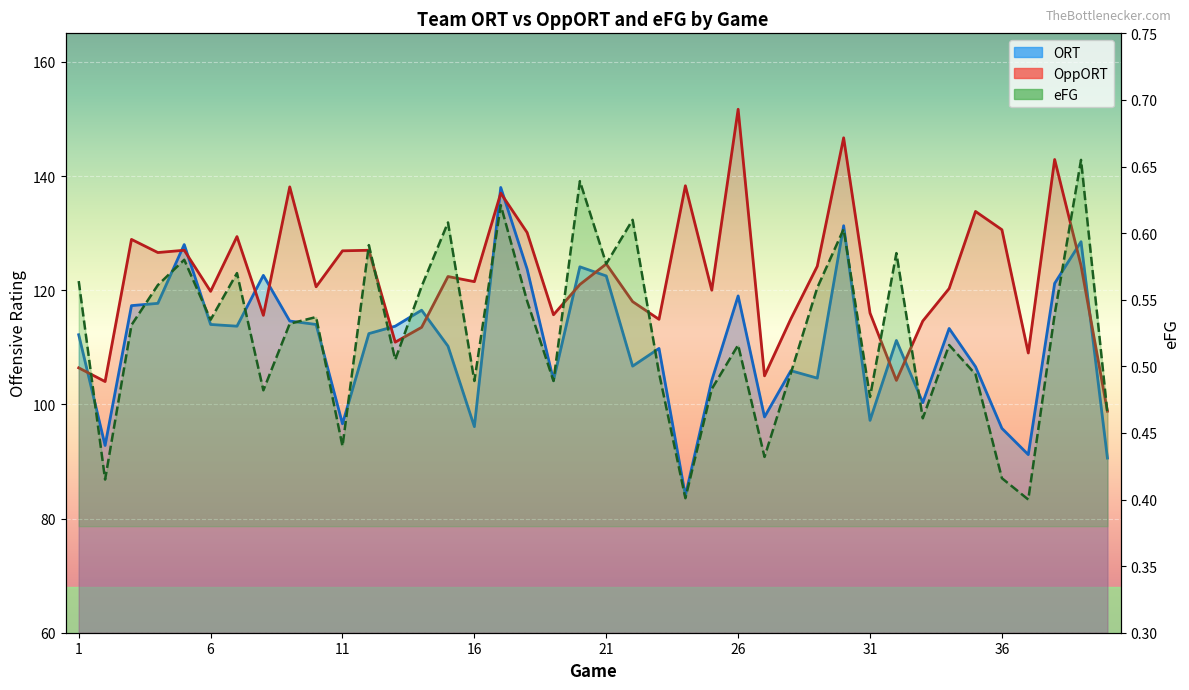

What is the total value across all series at 33?

215.4